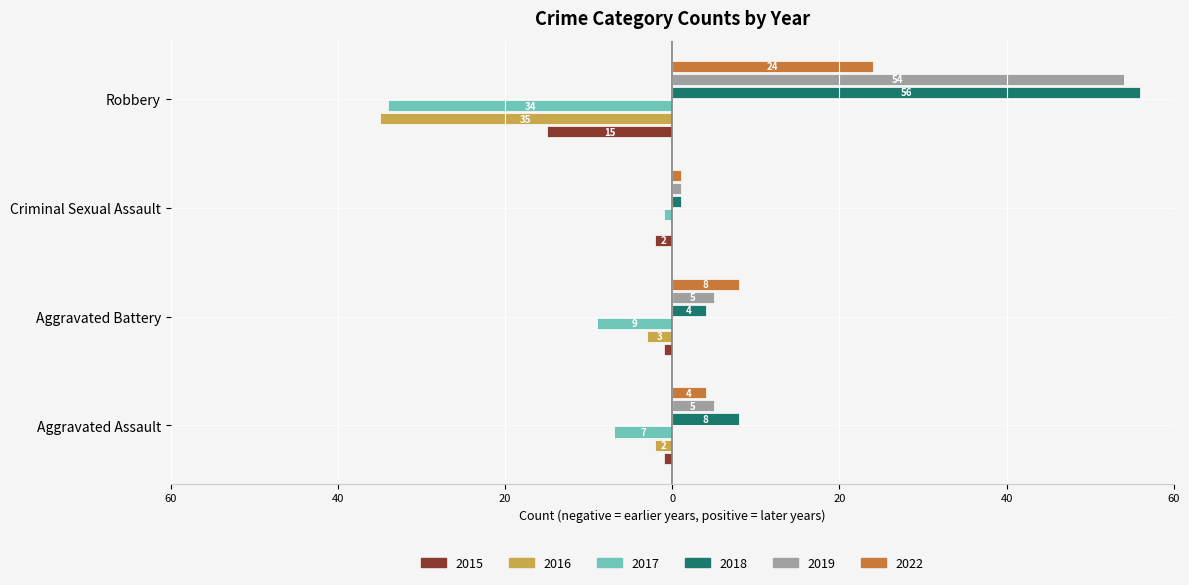

What is the minimum value shown in the chart?

-35